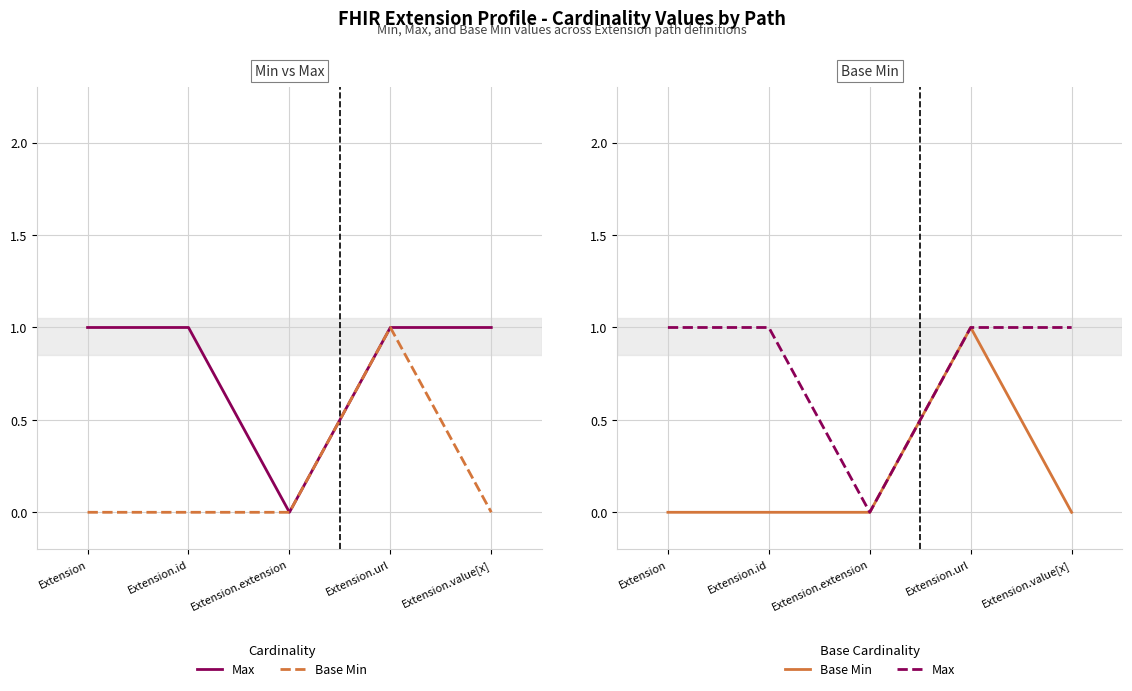

In Max, how many points are lower than both neighbors (excluding endpoints)?

1